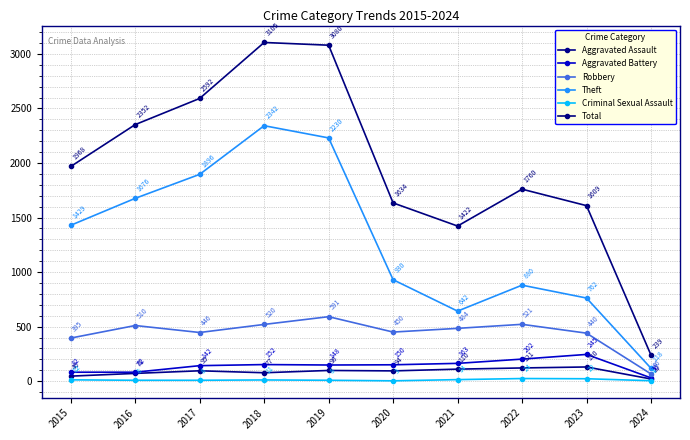

Reading left to right, list all the values displayed in this chart.

Aggravated Assault: 2015=46	2016=71	2017=95	2018=77	2019=98	2020=94	2021=110	2022=121	2023=130	2024=20
Aggravated Battery: 2015=82	2016=82	2017=142	2018=152	2019=148	2020=150	2021=163	2022=202	2023=245	2024=30
Robbery: 2015=395	2016=510	2017=446	2018=520	2019=591	2020=450	2021=484	2022=521	2023=440	2024=66
Theft: 2015=1429	2016=1676	2017=1896	2018=2342	2019=2230	2020=930	2021=642	2022=880	2023=762	2024=118
Criminal Sexual Assault: 2015=12	2016=8	2017=8	2018=11	2019=8	2020=3	2021=14	2022=24	2023=22	2024=4
Total: 2015=1968	2016=2352	2017=2592	2018=3105	2019=3080	2020=1634	2021=1422	2022=1760	2023=1609	2024=239